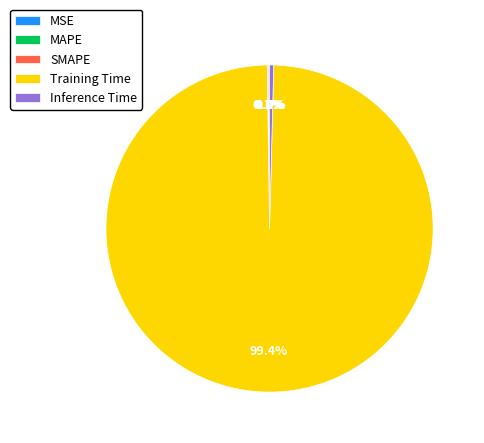

Does Training Time represent more than half of the total?

Yes